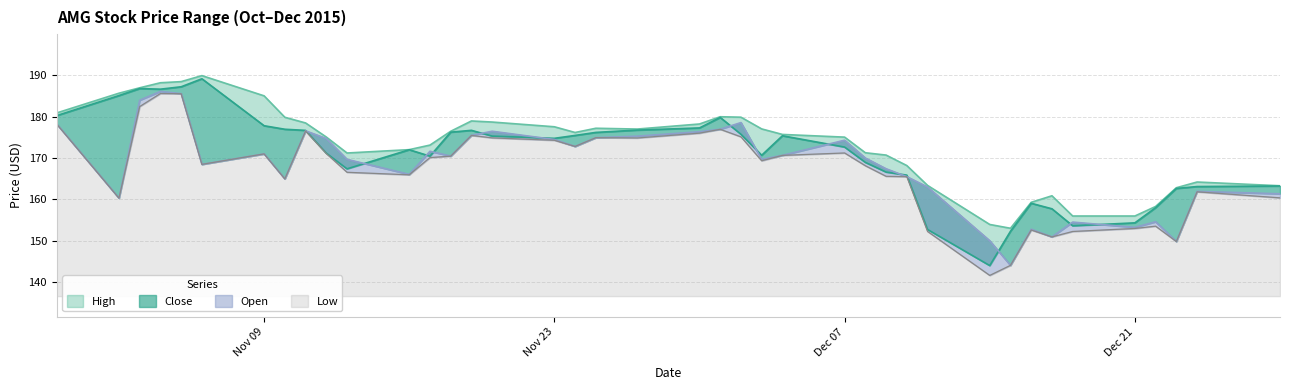

True or false: Low has a value of 152.3 at 12/11/2015.

True